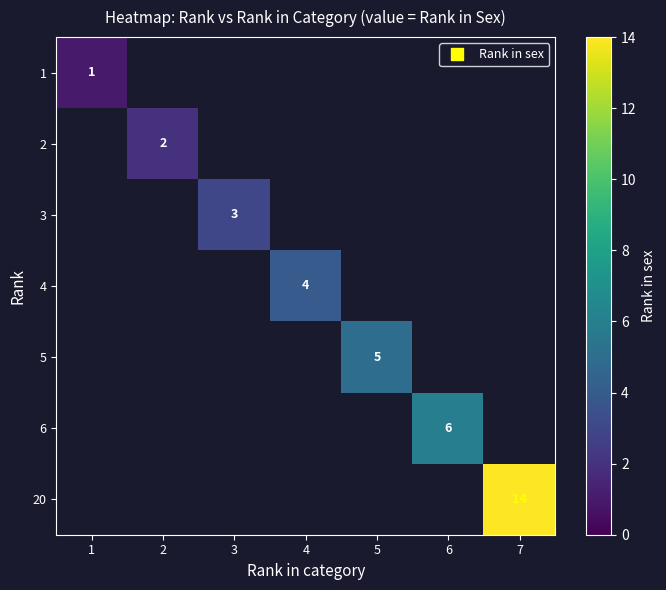

What is the minimum value shown in the chart?

1.0